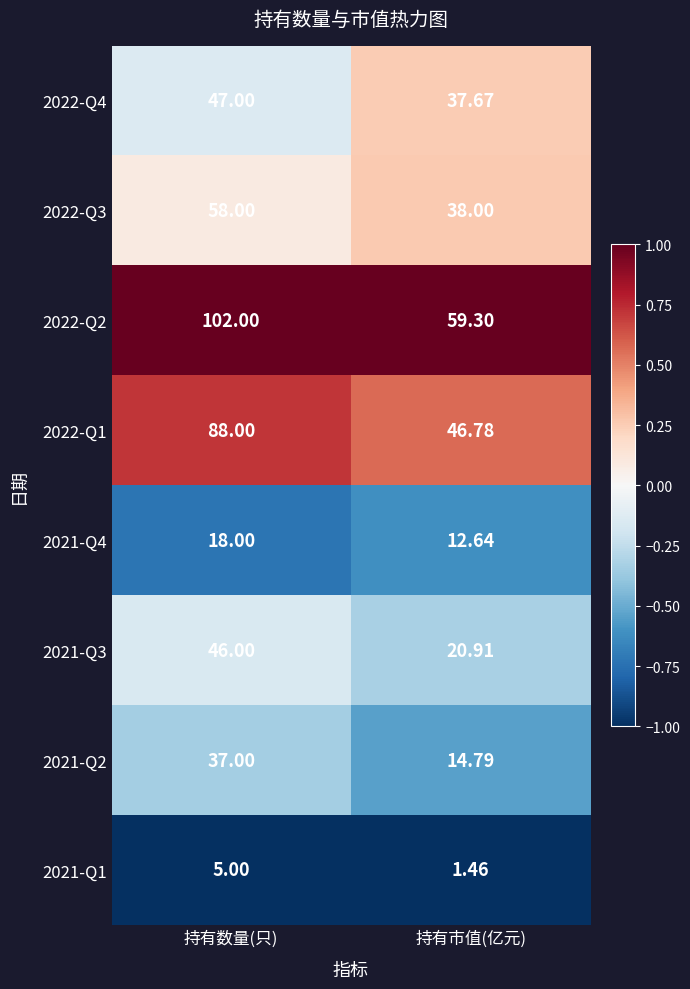

Is the value of 2021-Q3 at 持有市值(亿元) greater than the value of 2021-Q4 at 持有数量(只)?

Yes